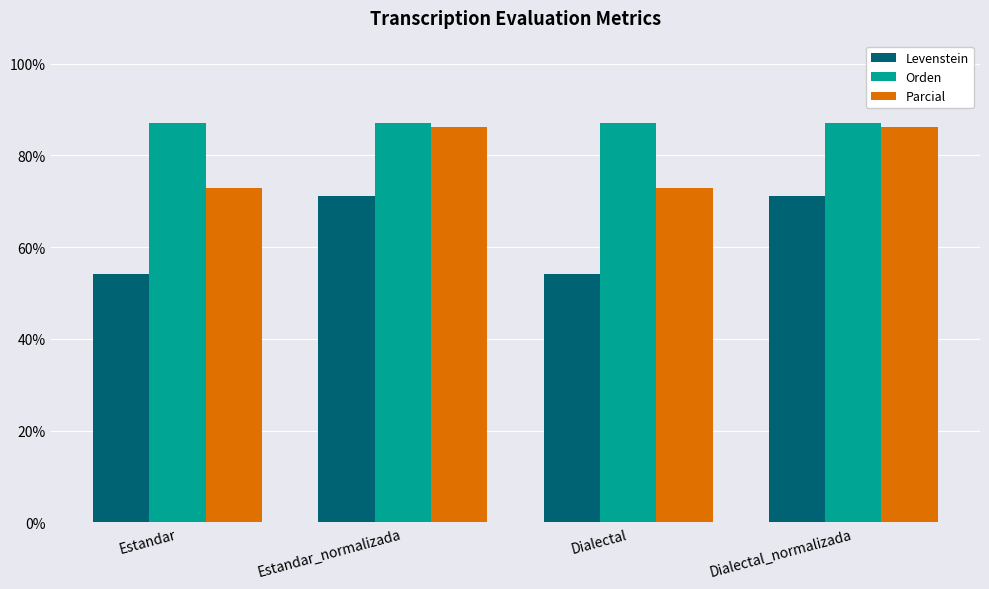

The value of Levenstein at Estandar is 71.2. True or false?

False